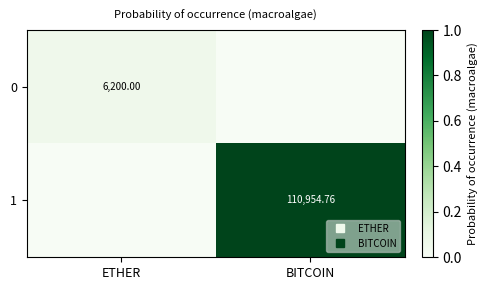

At which label does 0 reach its peak?

ETHER